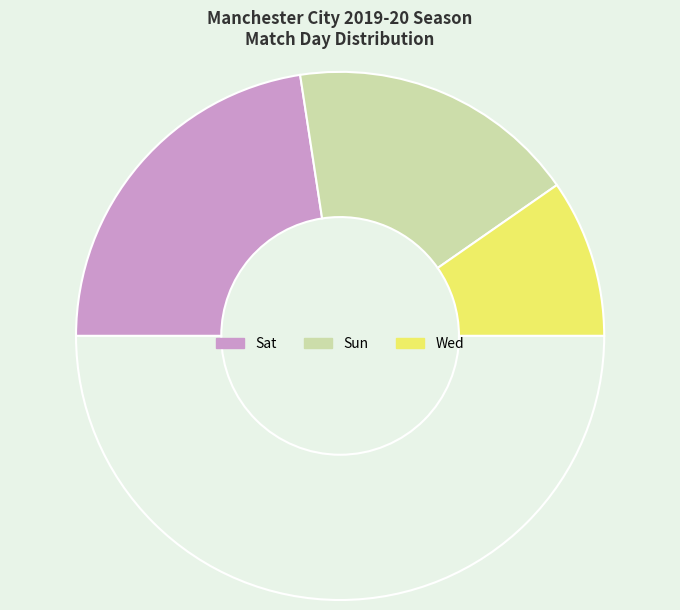

Count the number of slices in the pie.

4